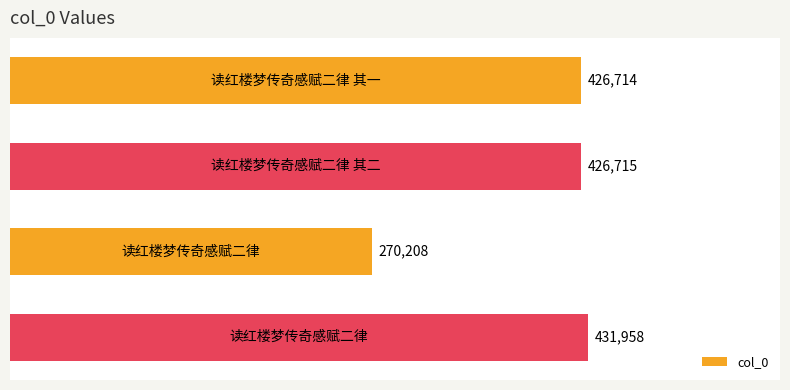

How many bars are there in total?

4